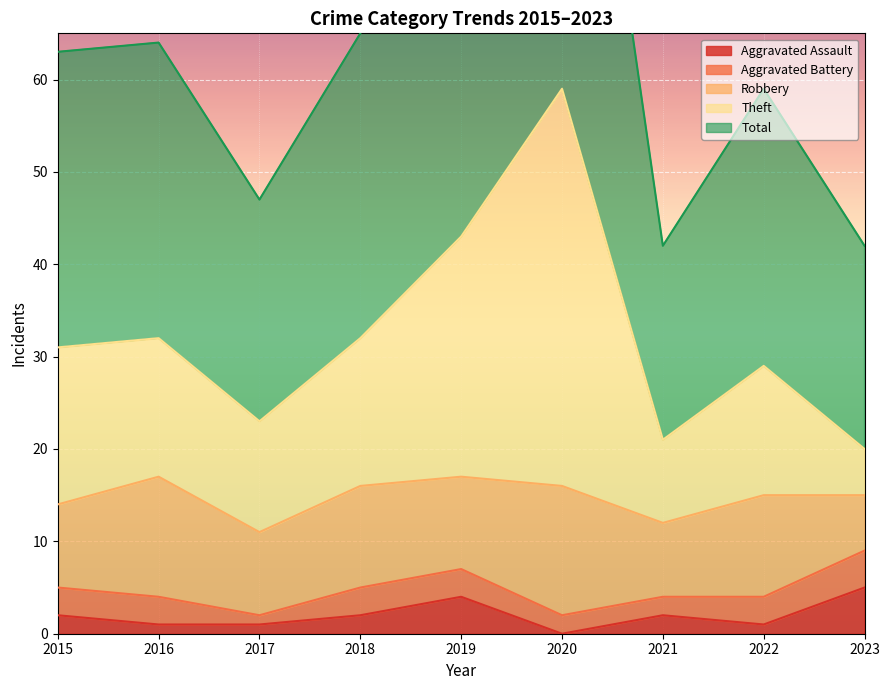

Is it true that Aggravated Assault equals 1 at 2022?

True